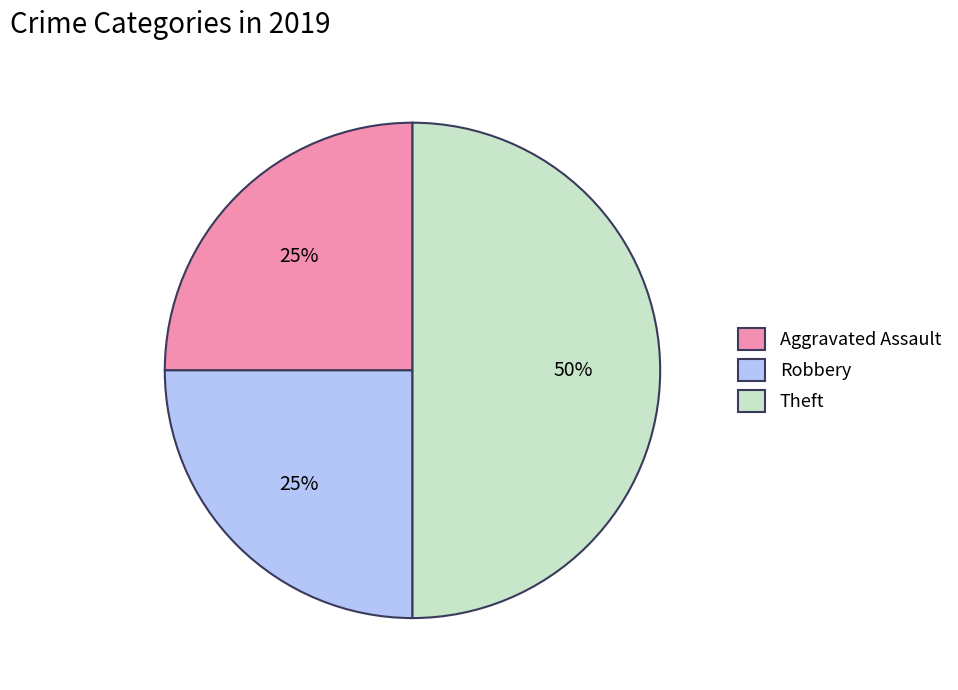

Is Aggravated Assault the majority of the pie?

No